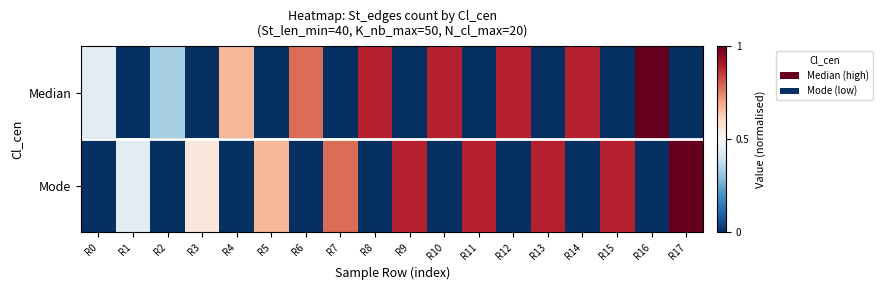

Reading left to right, list all the values displayed in this chart.

Median: R0=0.4	R1=0.0	R2=0.3	R3=0.0	R4=0.7	R5=0.0	R6=0.8	R7=0.0	R8=0.9	R9=0.0	R10=0.9	R11=0.0	R12=0.9	R13=0.0	R14=0.9	R15=0.0	R16=1.0	R17=0.0
Mode: R0=0.0	R1=0.4	R2=0.0	R3=0.6	R4=0.0	R5=0.7	R6=0.0	R7=0.8	R8=0.0	R9=0.9	R10=0.0	R11=0.9	R12=0.0	R13=0.9	R14=0.0	R15=0.9	R16=0.0	R17=1.0